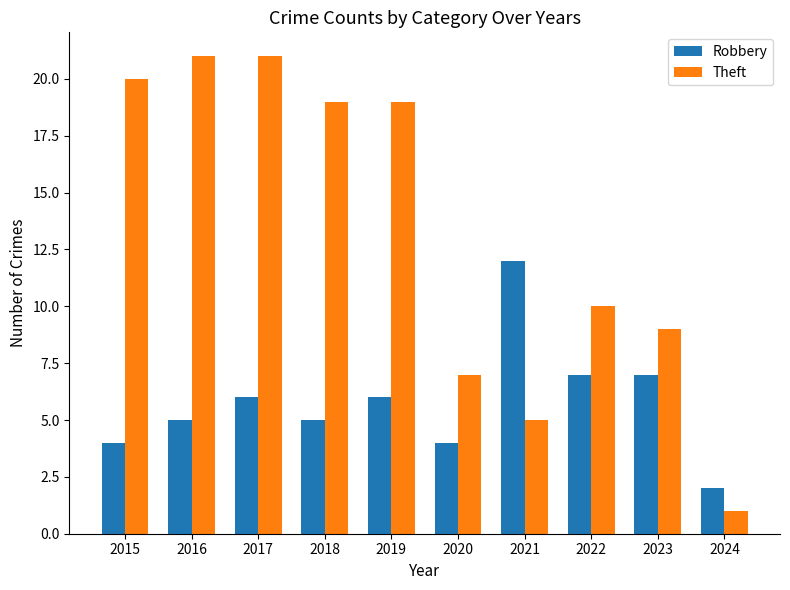

What is the total value across all series at 2018?

24